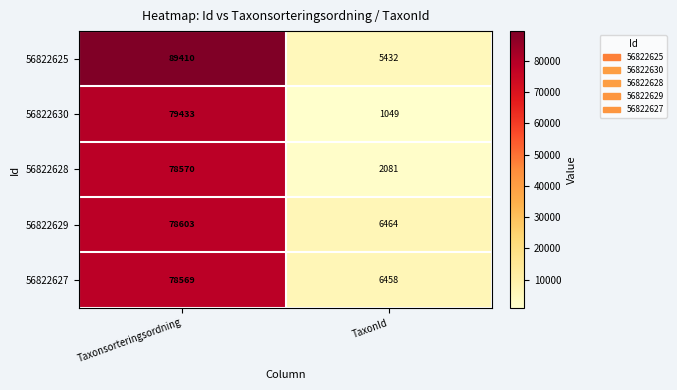

What is the minimum value for 56822627?

6458